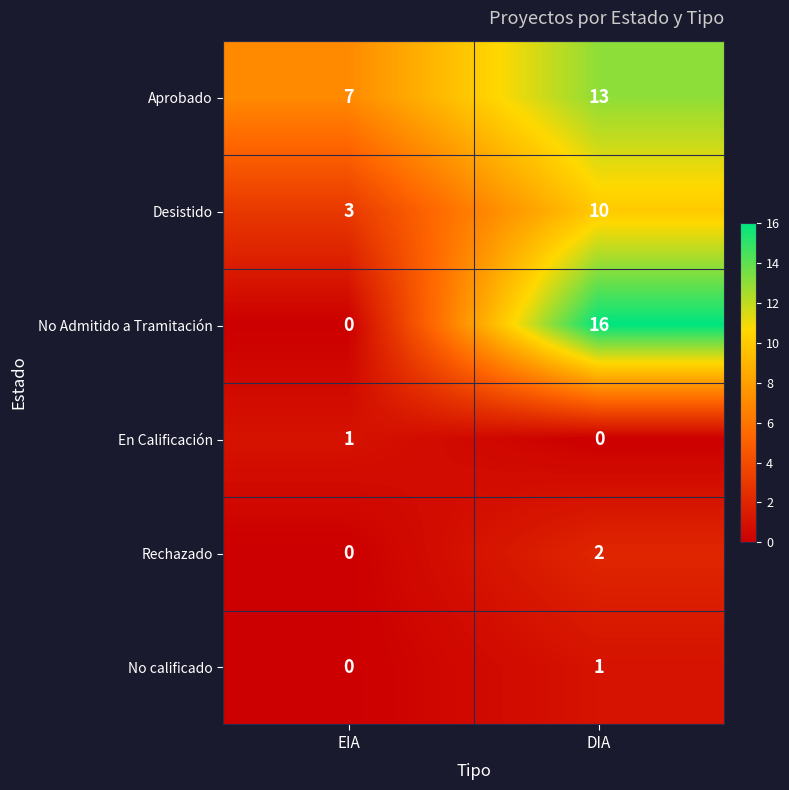

What is the greatest value displayed?

16